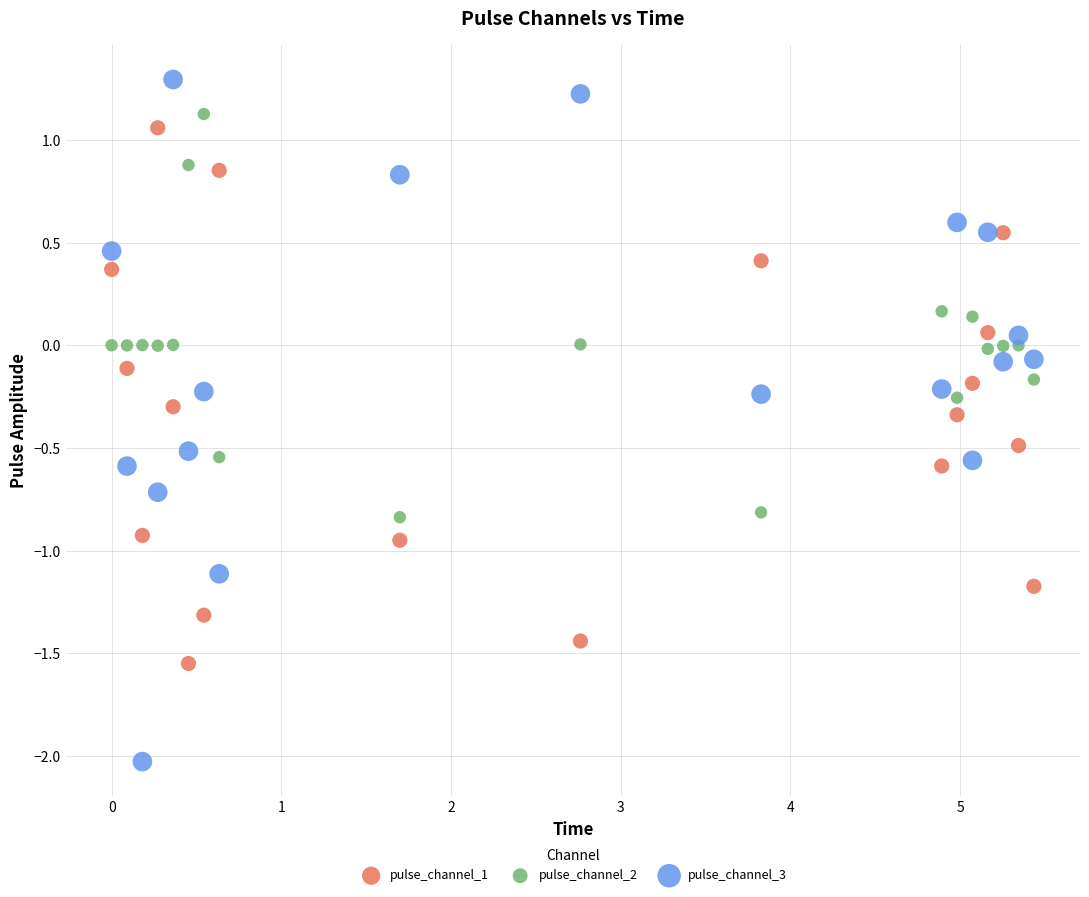

Across all data points, what is the range of Y values (max minus min)?

3.3